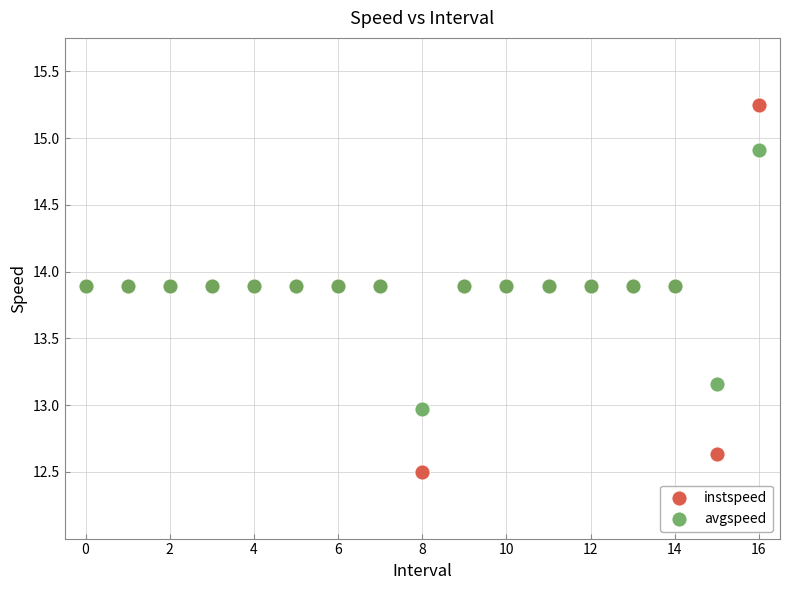

Which series reaches the maximum Y coordinate?

instspeed